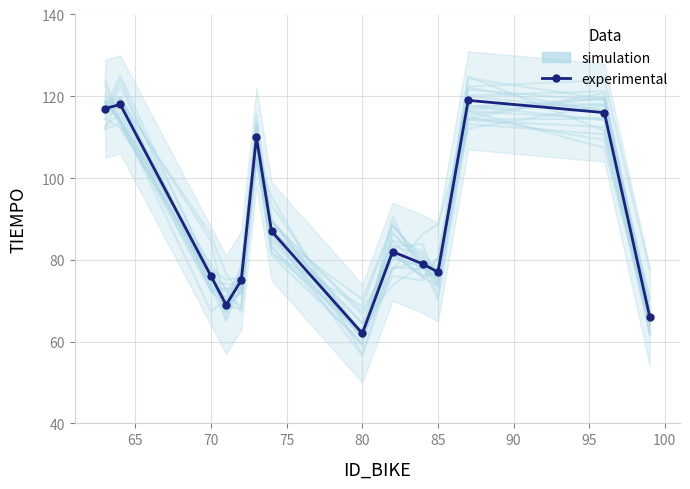

What is the sum of all simulation values?

1251.0